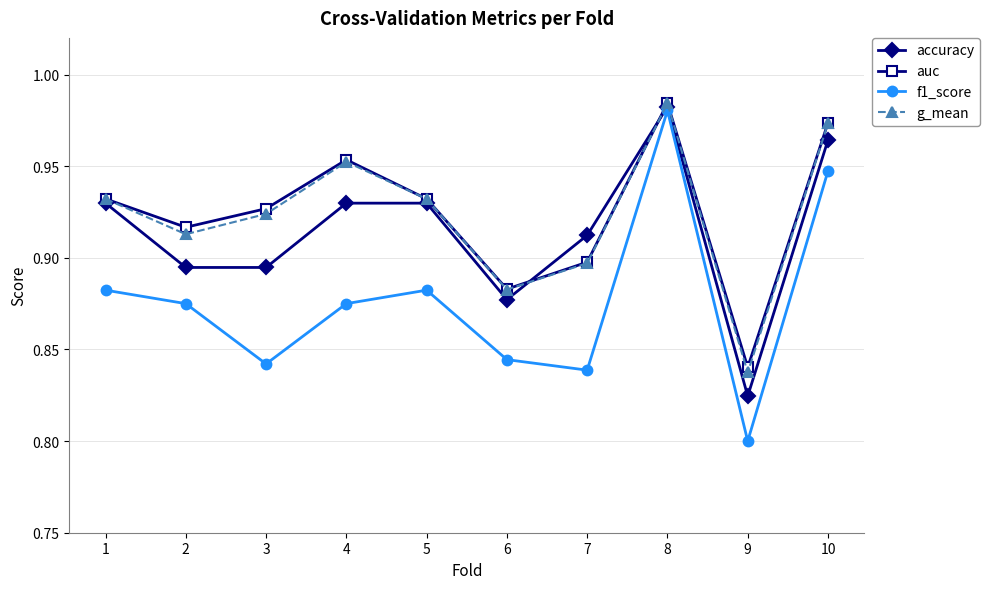

Is it true that f1_score equals 0.8 at 9?

True